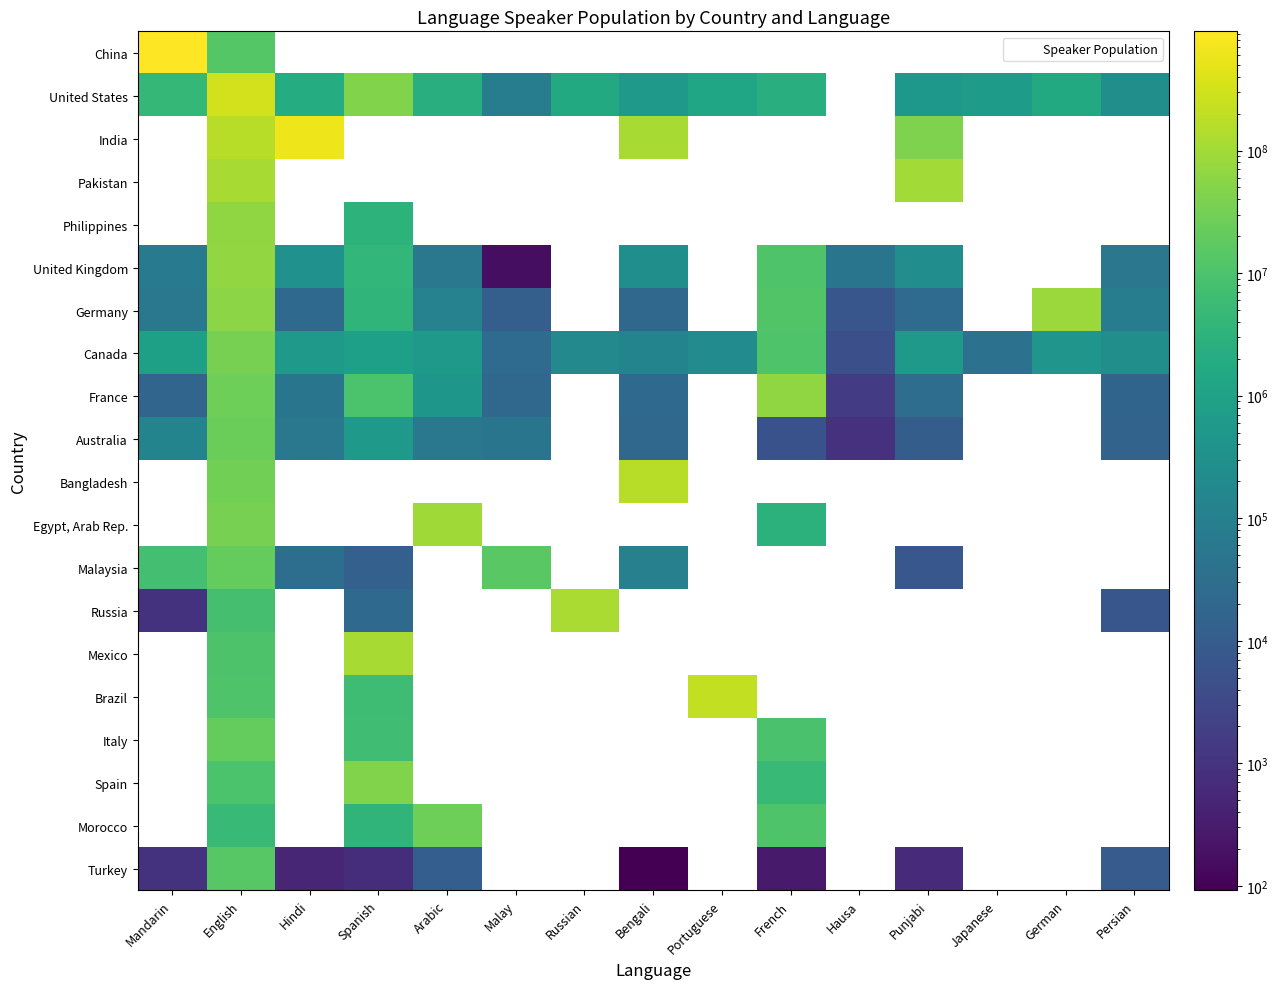

What is the smallest value displayed?

91.9